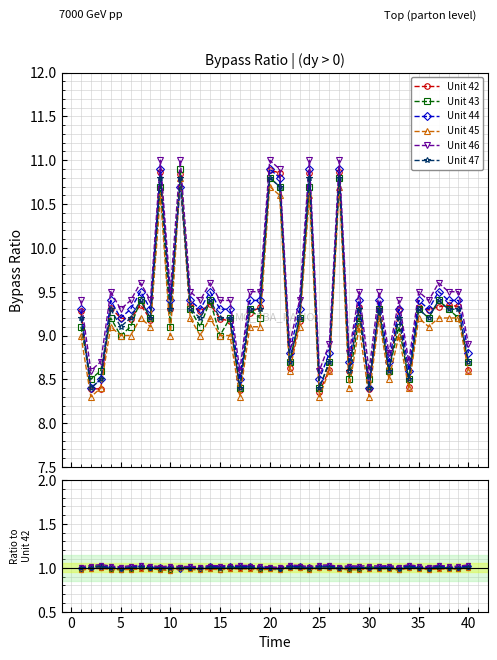

Does the chart display data point markers on the line(s)?

Yes